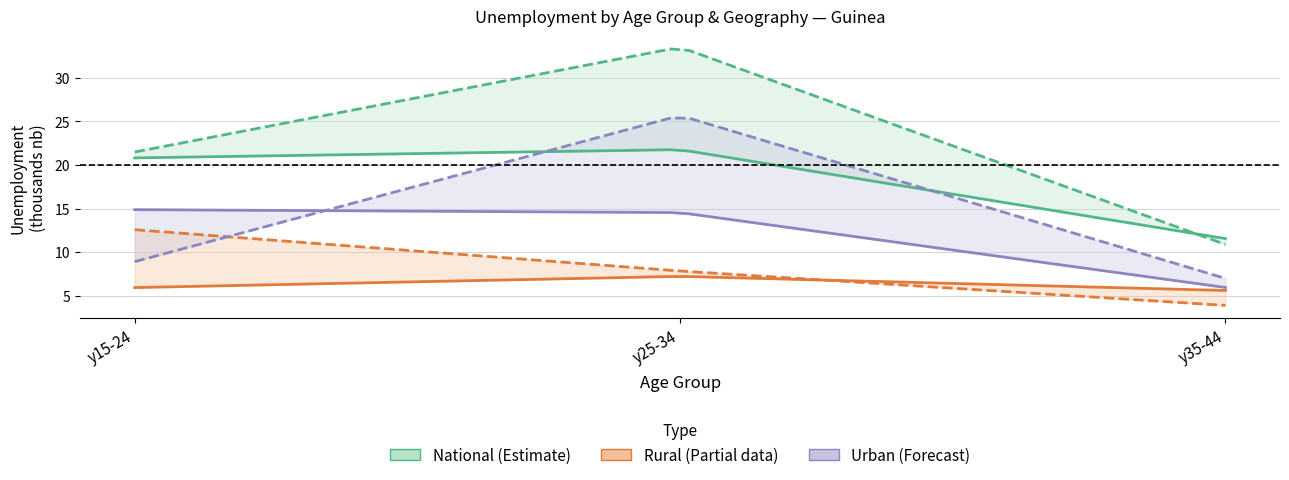

Which series has the largest range (max minus min)?

National (geo_cov_nat)